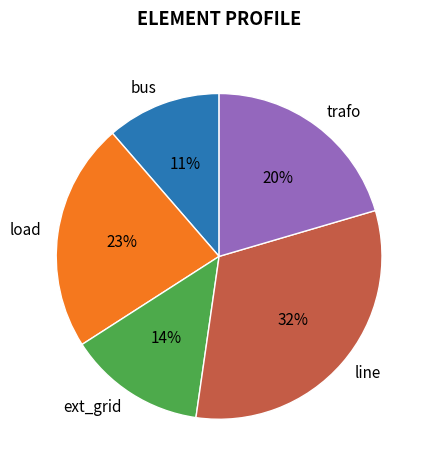

Rank the categories by value from lowest to highest.

bus, ext_grid, trafo, load, line